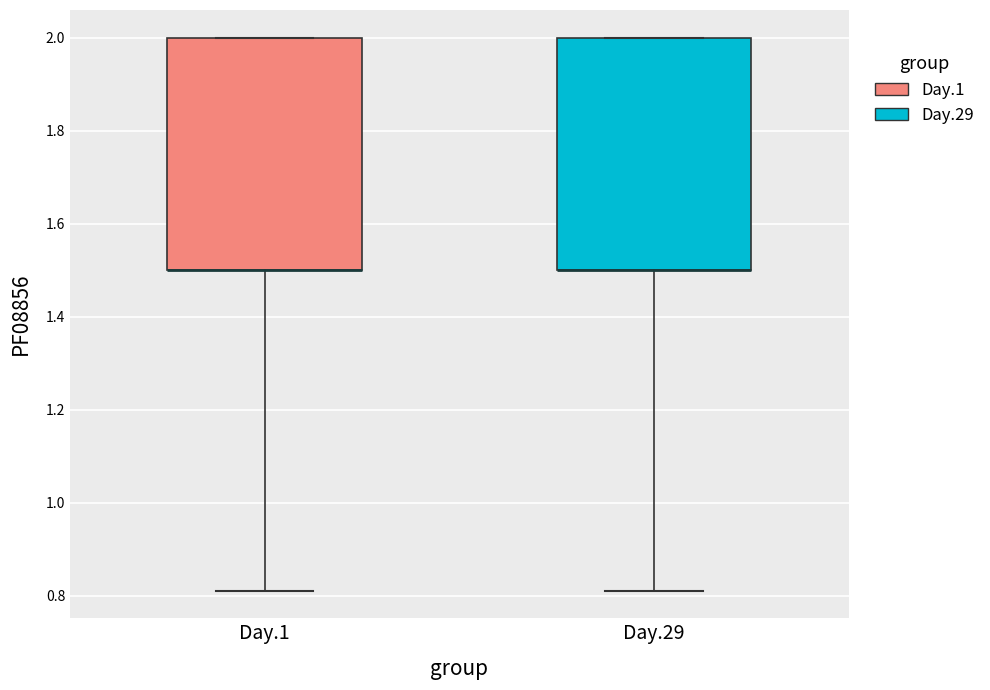

Reading left to right, transcribe this box plot: for each box, give where its median line is, the range the box spans, and where its two whiskers end, as read against the y-axis. The values are not printed on the chart, so give them approximately, as read against the axis.

Day.1: median 1.50 (drawn on the box's lower edge), box 1.50 to 2.00, whiskers 0.82 to 2.00
Day.29: median 1.50 (drawn on the box's lower edge), box 1.50 to 2.00, whiskers 0.82 to 2.00